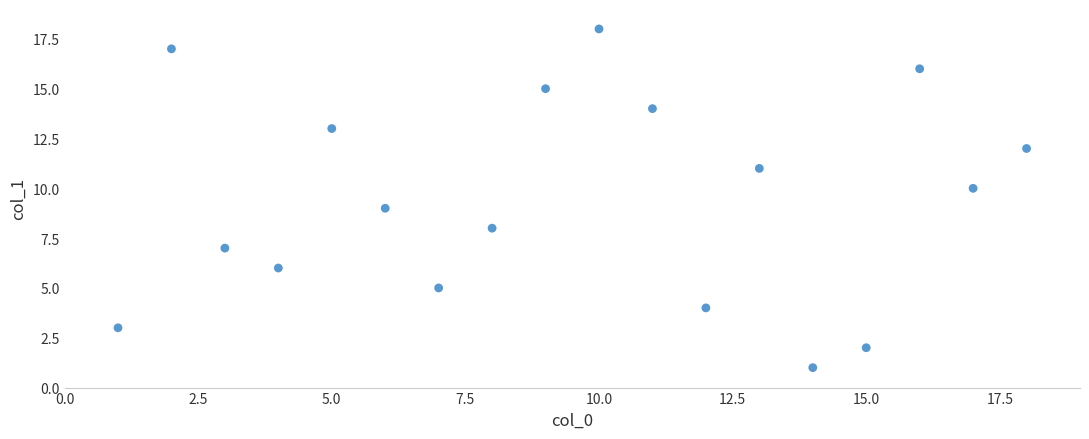

What is the range of X values (max minus min)?

17